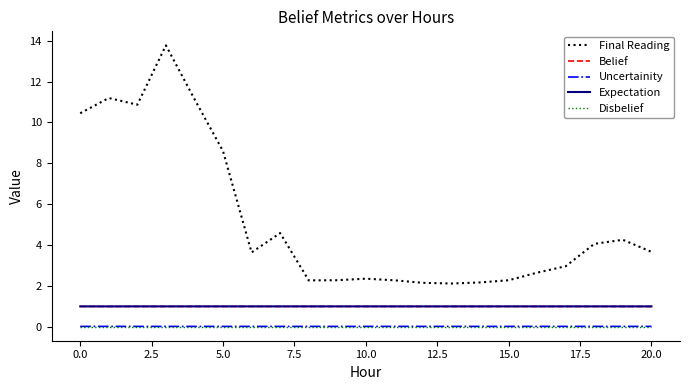

Count the number of categories in the chart.

21